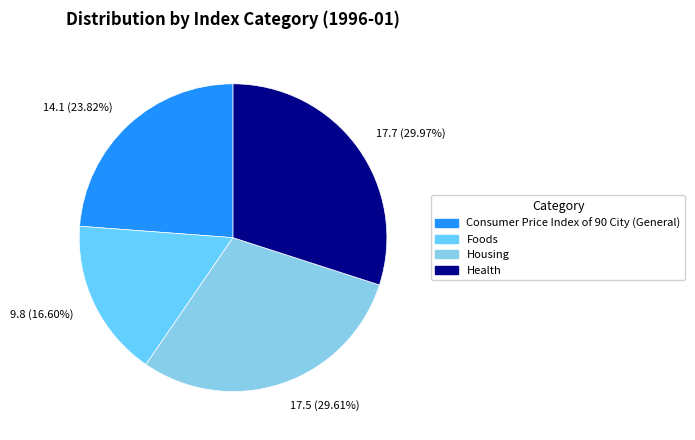

Which slice is the smallest?

Foods